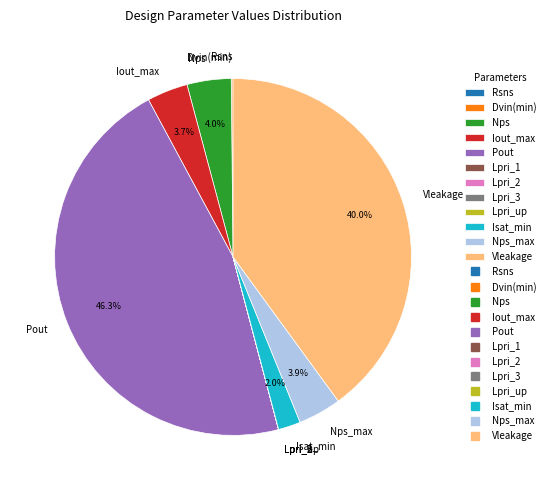

To the nearest percent, what percentage of the pie is Iout_max?

4%